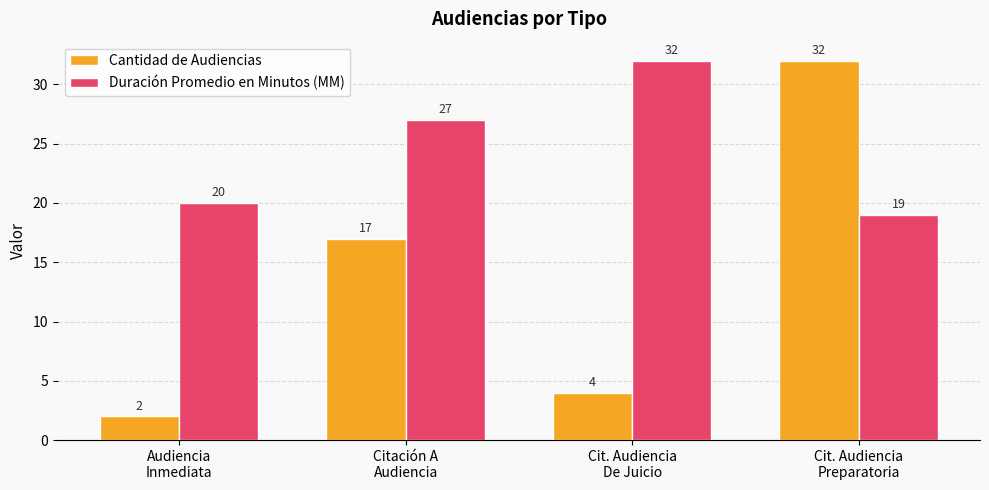

What is the highest value of the Duración Promedio en Minutos (MM) series?

32